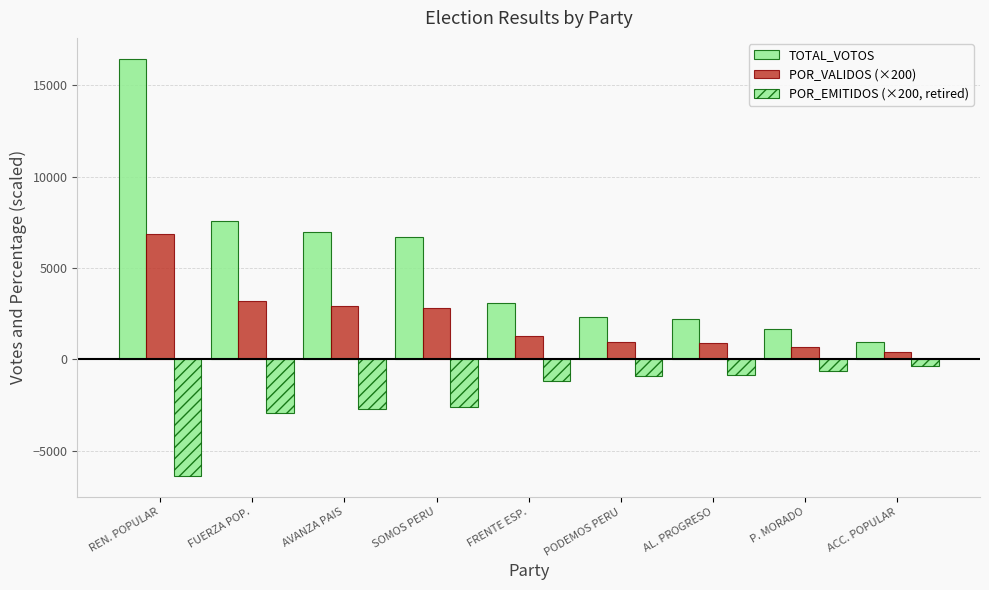

Rank the series by their average value, from highest to lowest.

TOTAL_VOTOS, POR_VALIDOS (×200), POR_EMITIDOS (×200, retired)